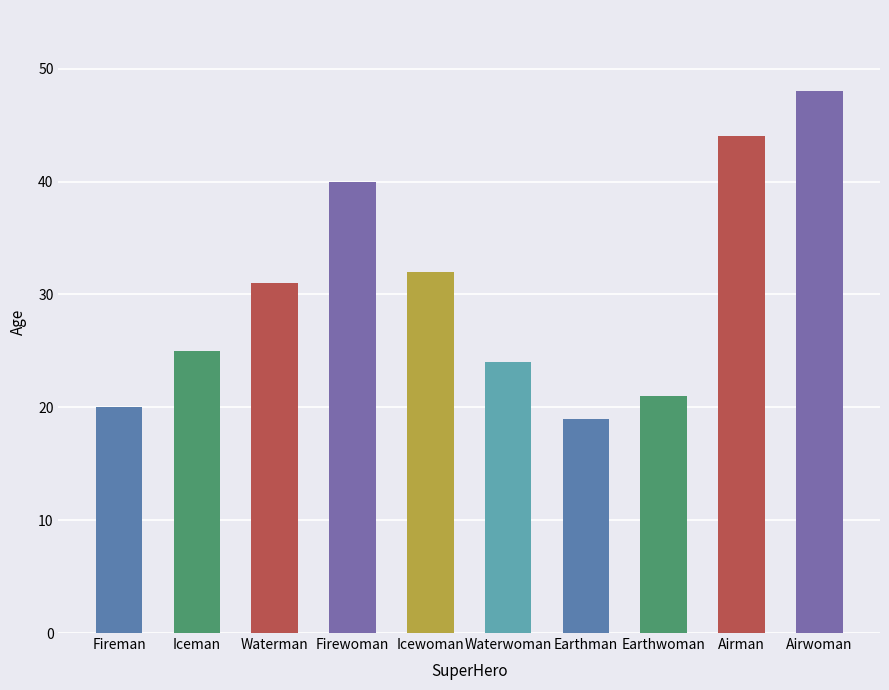

What is the value of the 6th bar from the left?

24